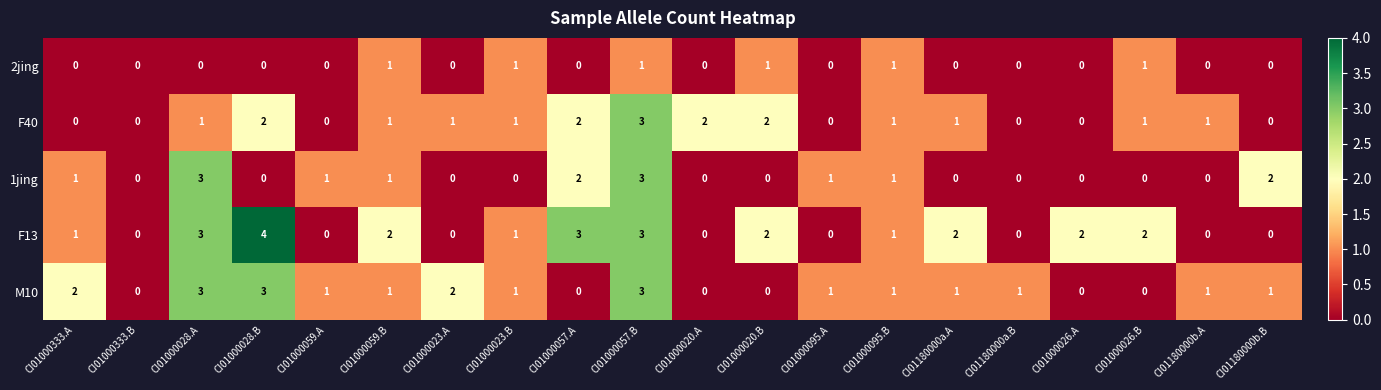

What is the greatest value displayed?

4